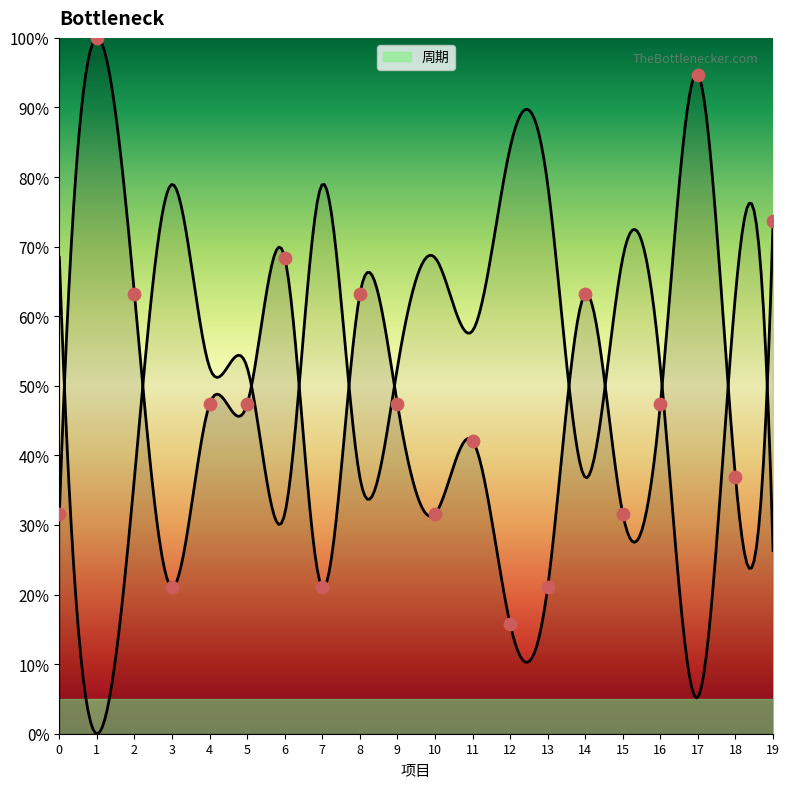

What is the change in value from 10 to 14?

+31.6